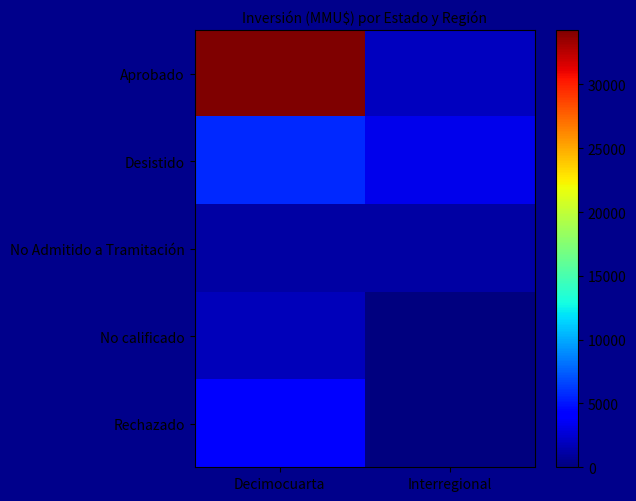

Reading left to right, extract all data points from this chart.

Aprobado: Decimocuarta=34278	Interregional=2000
Desistido: Decimocuarta=5651	Interregional=3250
No Admitido a Tramitación: Decimocuarta=1079	Interregional=1156
No calificado: Decimocuarta=1800	Interregional=0
Rechazado: Decimocuarta=4000	Interregional=0